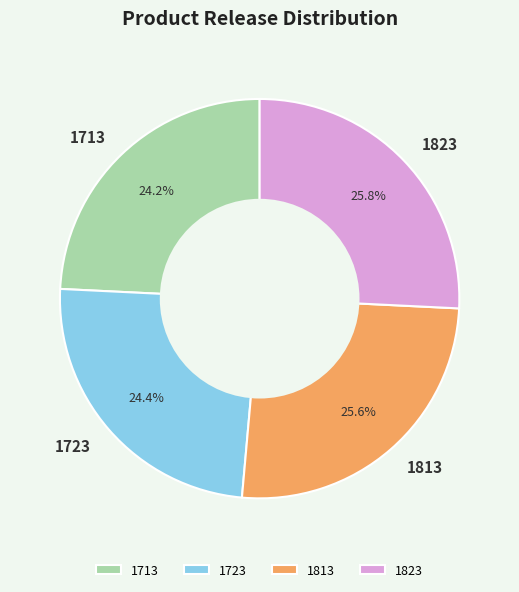

To the nearest percent, what percentage of the pie is 1723?

24%